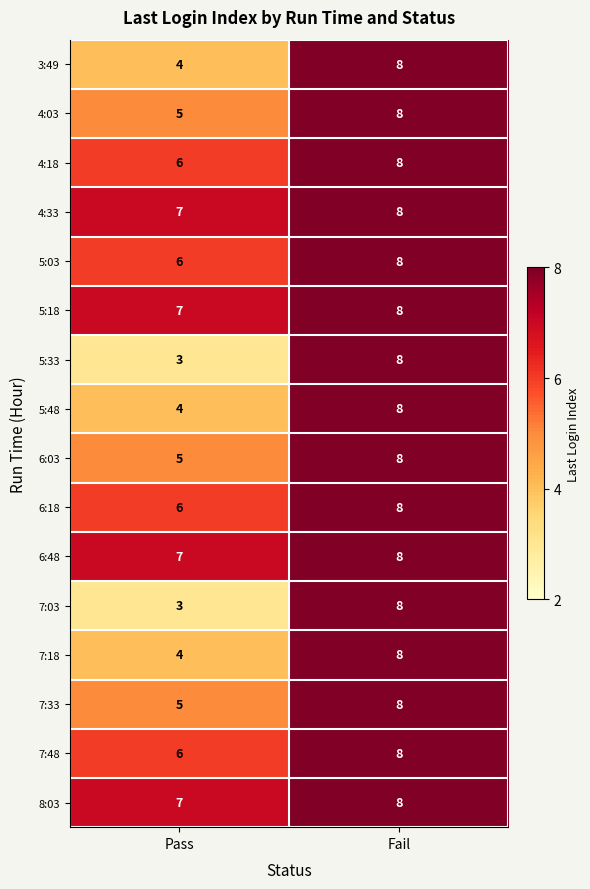

At which category is the sum across all series the highest?

Fail